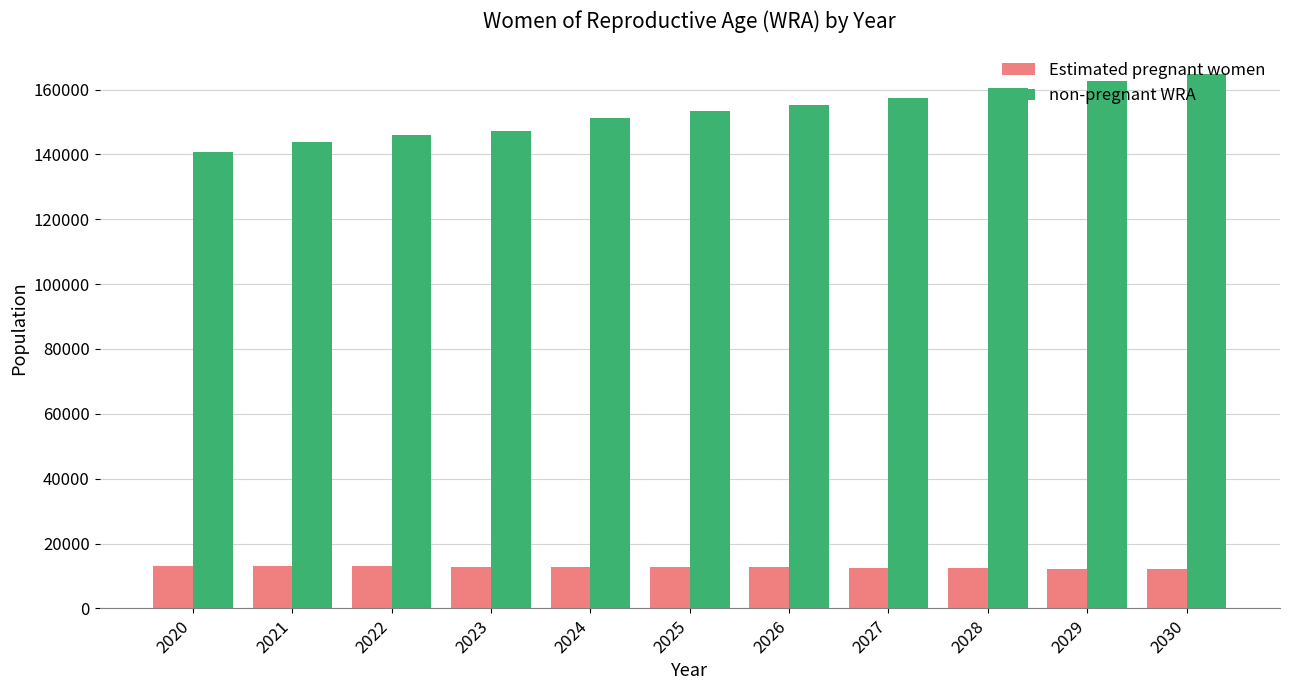

True or false: Estimated pregnant women has a value of 19599.7 at 2027.

False